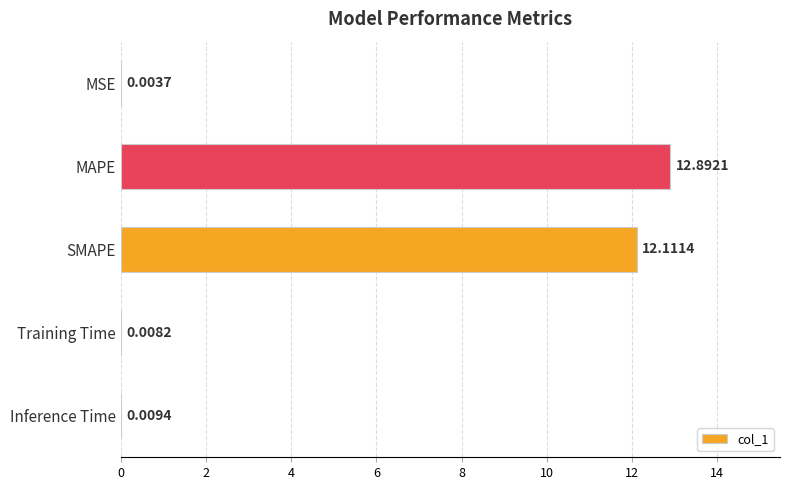

Which category has the highest value across all series?

MAPE